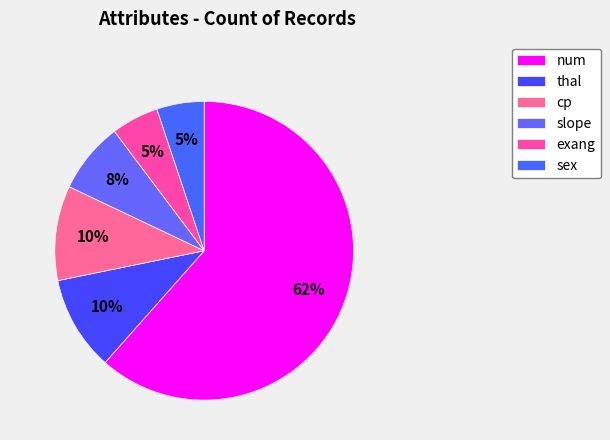

To the nearest percent, what is the average slice percentage?

17%